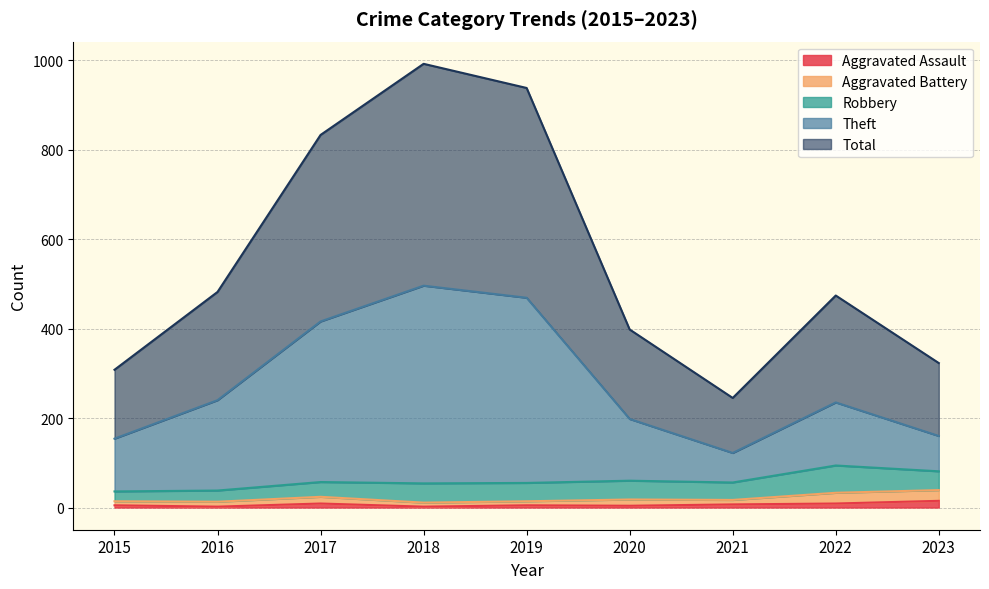

What is the difference between the highest and lowest values at 2016?

480